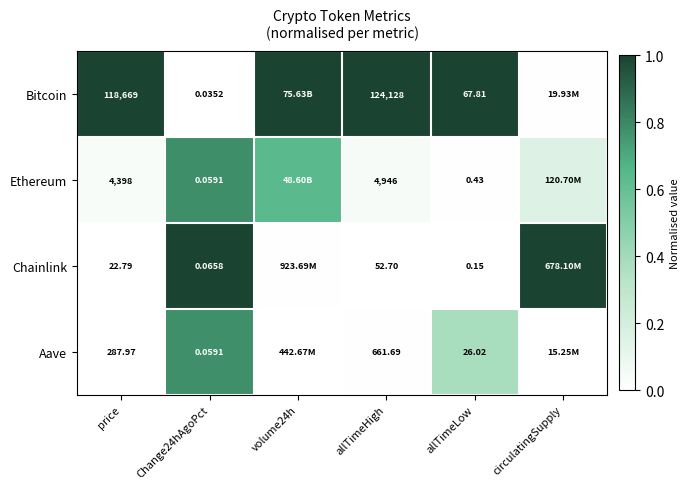

Is the value of Bitcoin at allTimeHigh greater than the value of Ethereum at allTimeHigh?

Yes